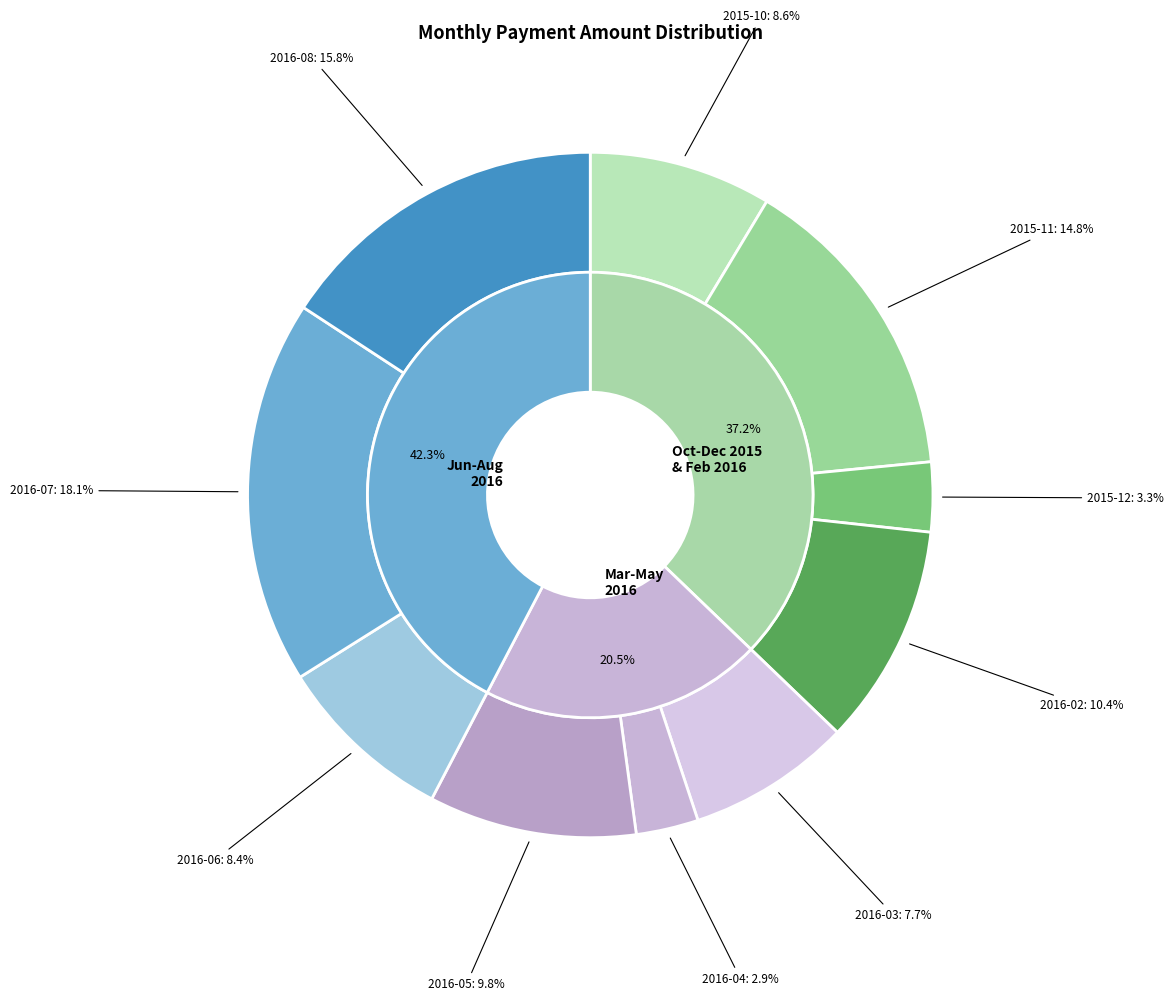

Do 2016-07 and 2016-08 together represent more than half of the pie?

No